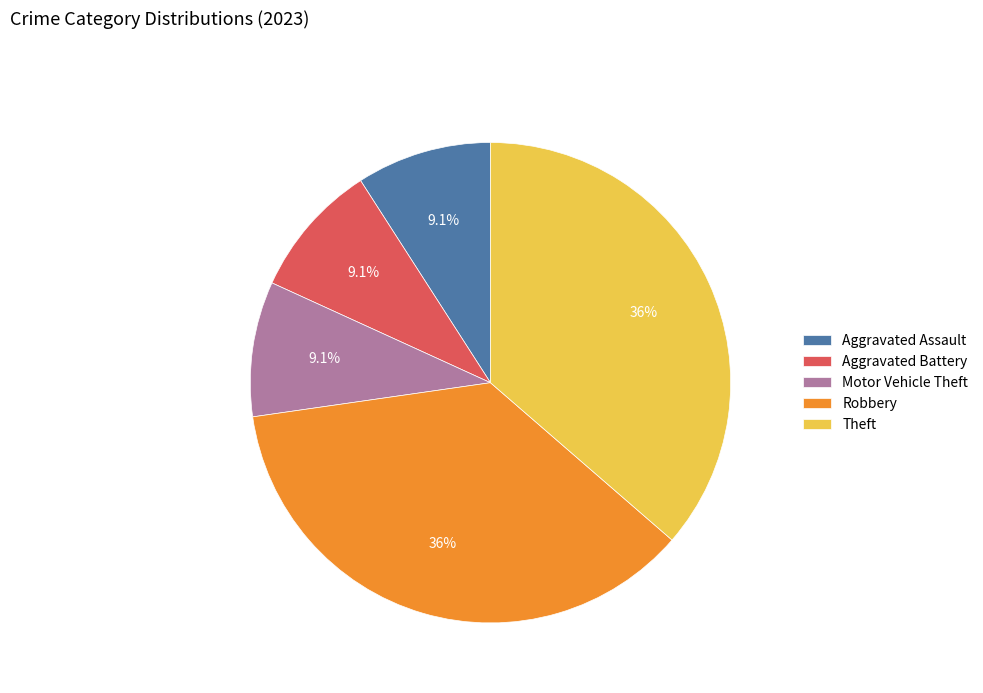

What is the ratio of the value at Theft to the value at Aggravated Battery?

4.0